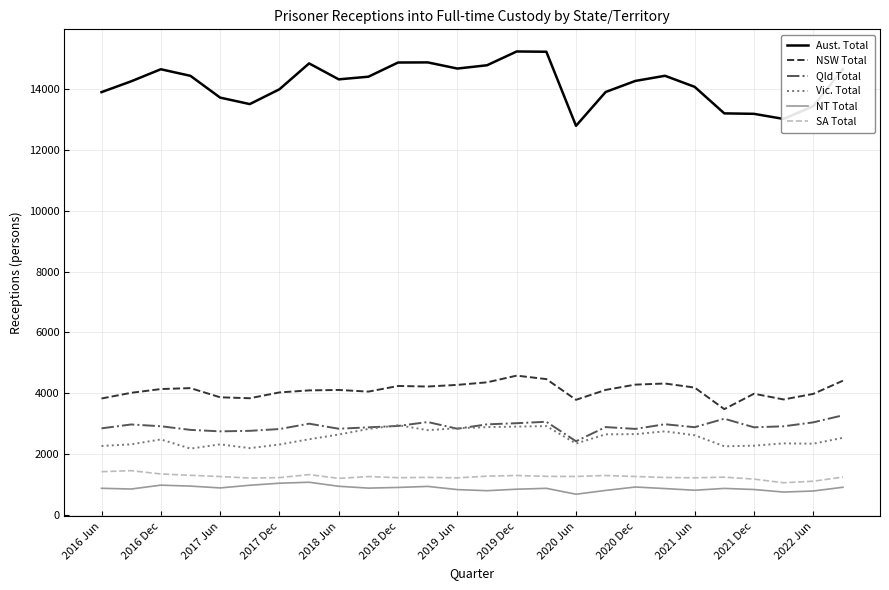

What is the maximum value for NT Total?

1077